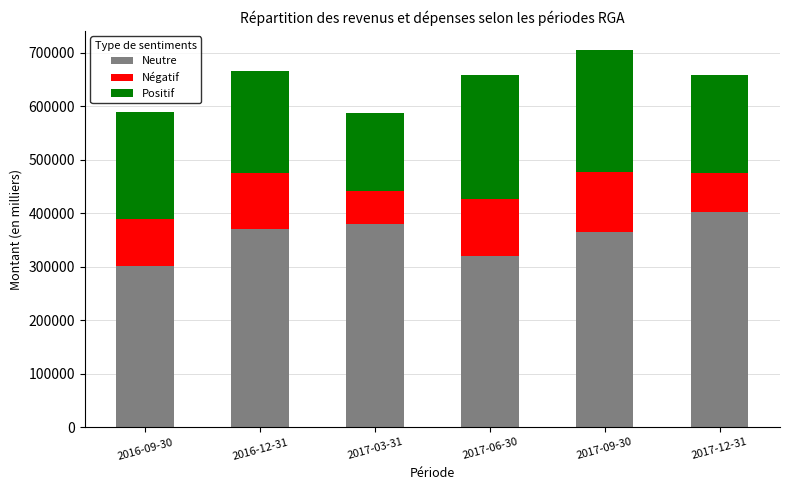

Are the bars grouped side by side (vs. stacked)?

No